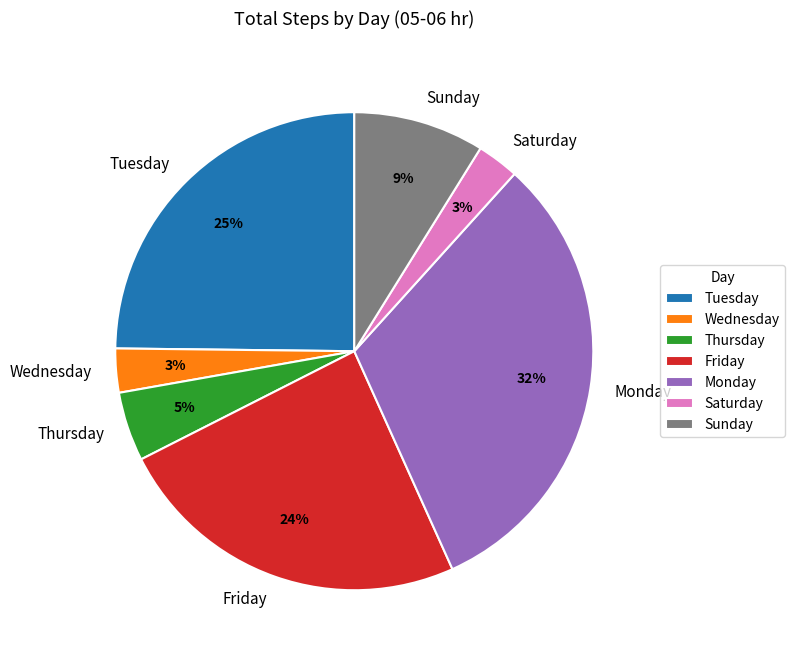

Which category has the biggest portion of the pie?

Monday